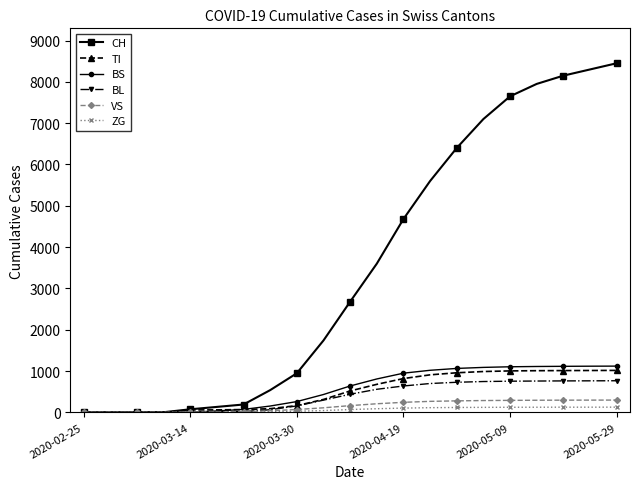

What is the sum of all VS values?

3201